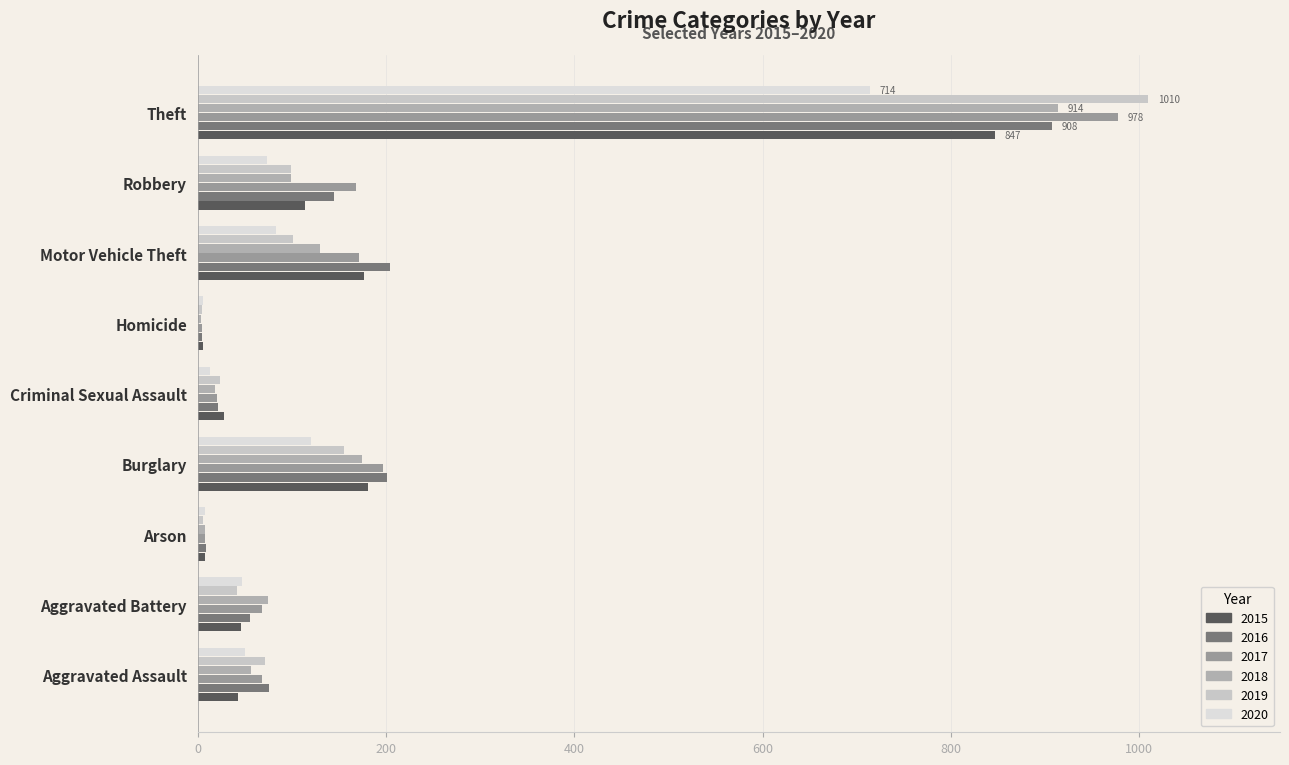

At which category does the chart reach its peak across all series?

Theft